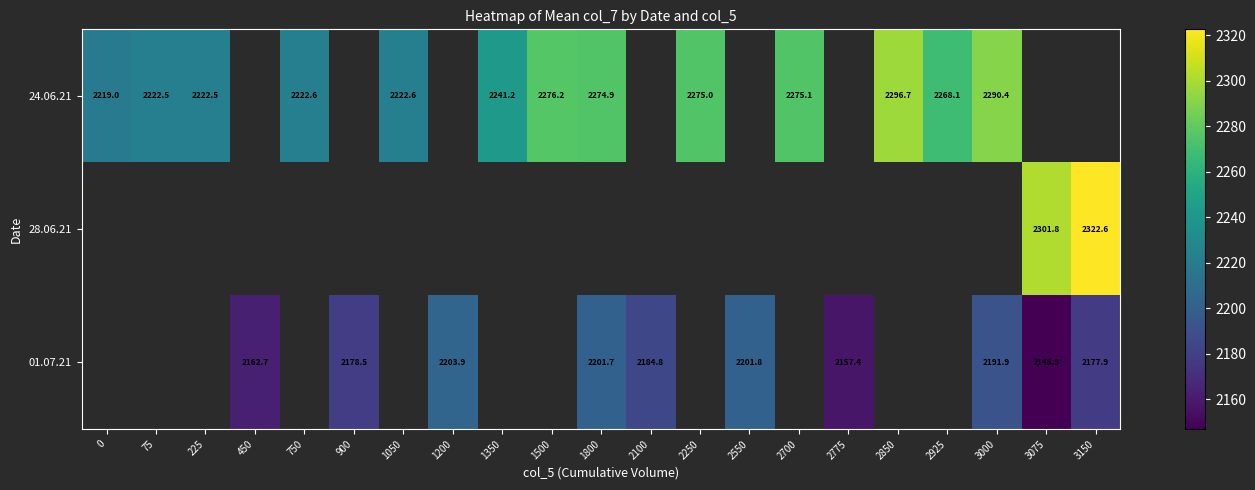

Which series has the widest spread of values?

row_0